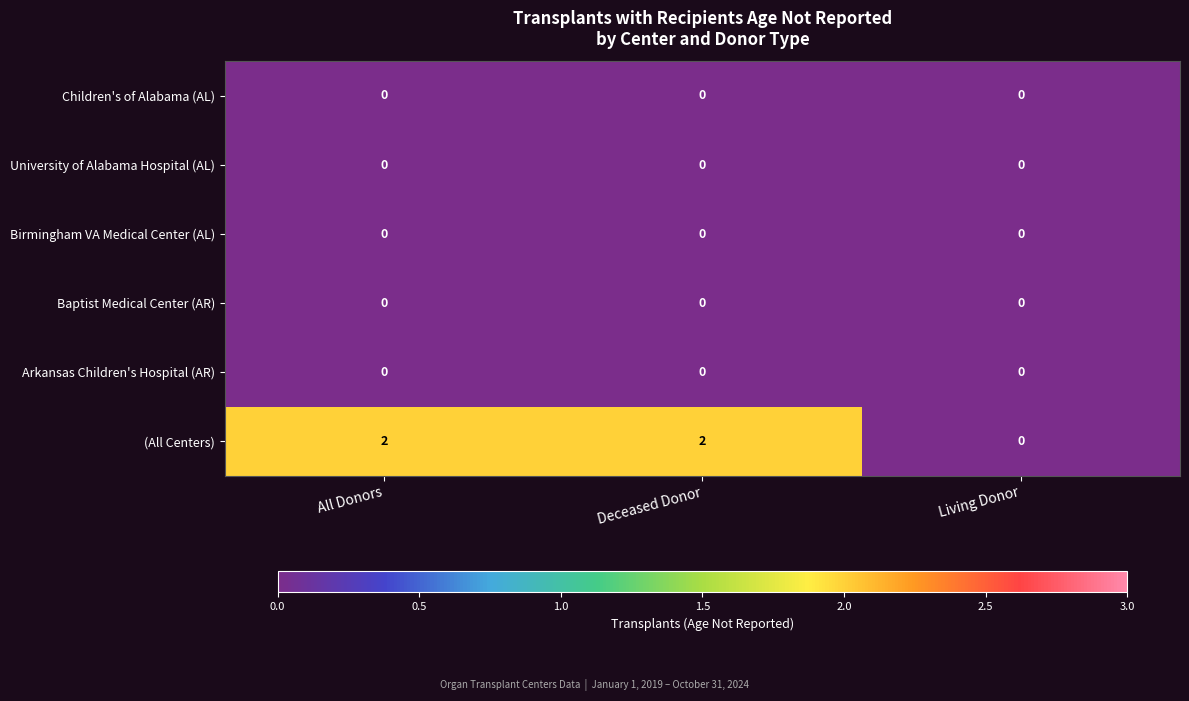

Between All Donors and Living Donor, which series saw the biggest shift?

(All Centers)